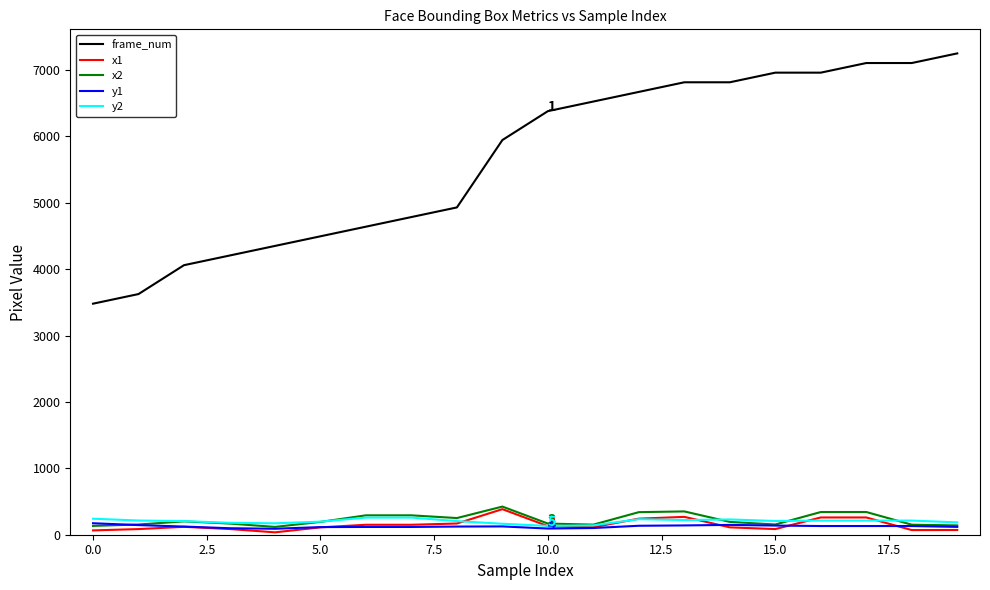

Which series has the largest total across all categories?

frame_num